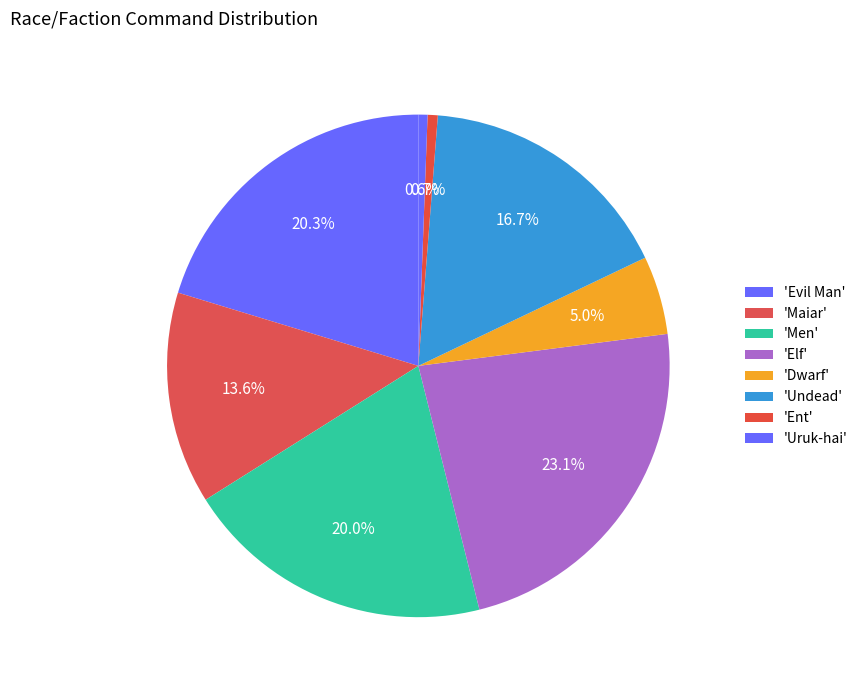

Does any single category account for the majority?

No